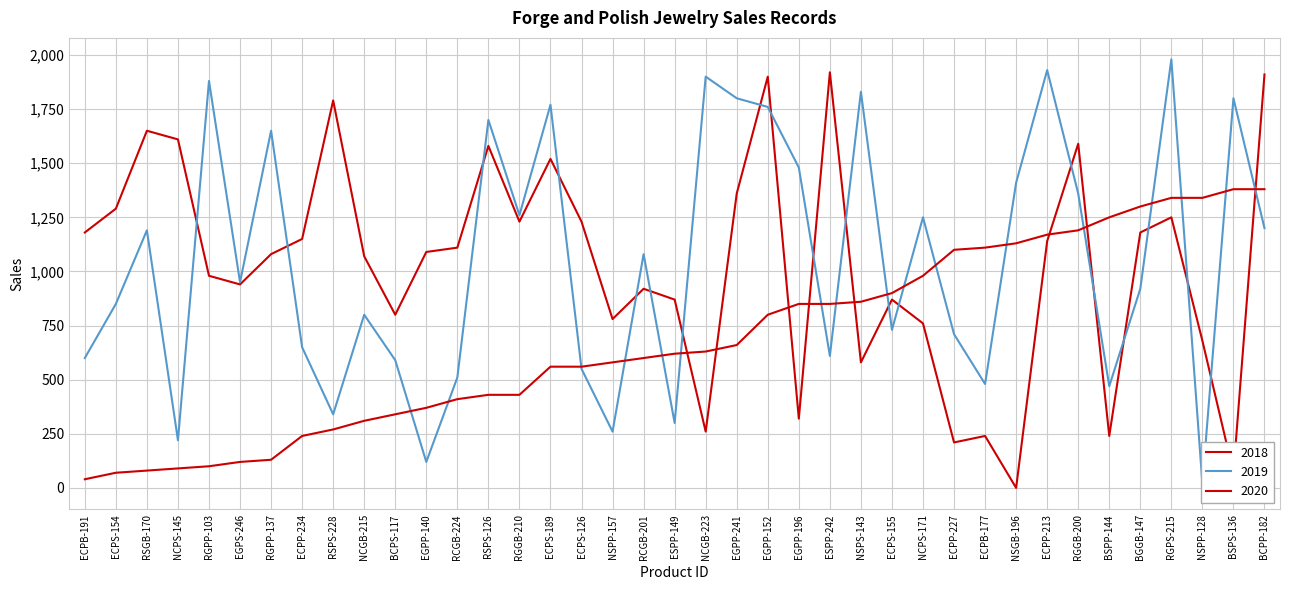

The value of 2020 at ESPP-149 is 620. True or false?

True